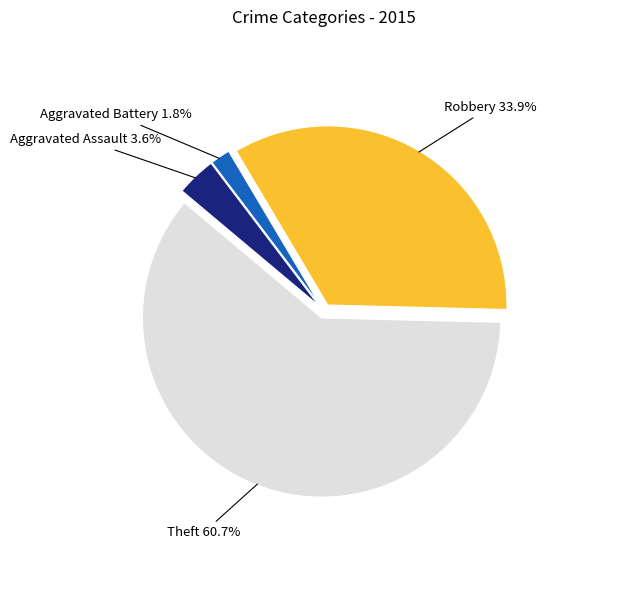

Which has a higher value, Aggravated Battery or Theft?

Theft